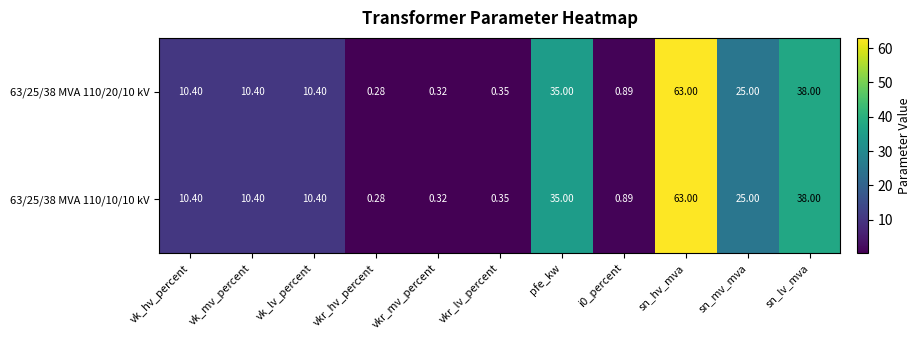

Is the value of 63/25/38 MVA 110/20/10 kV at sn_lv_mva greater than the value of 63/25/38 MVA 110/10/10 kV at vkr_lv_percent?

Yes